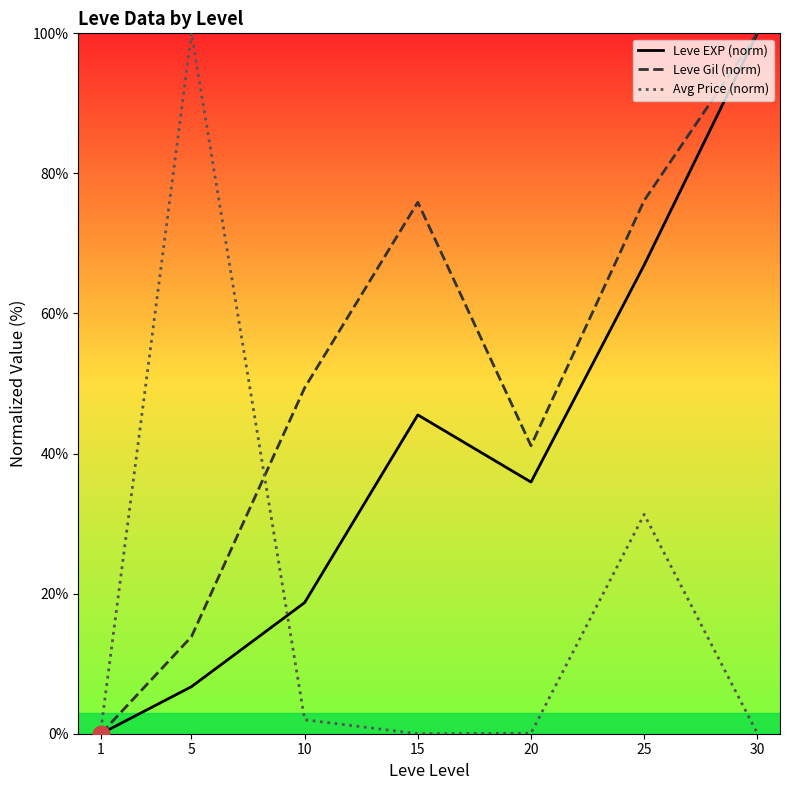

Reading left to right, what are all the values shown in this chart?

Leve EXP (norm): 0.0	6.7	18.7	45.5	35.9	66.9	100.0
Leve Gil (norm): 0.0	13.9	49.4	75.9	41.1	76.1	100.0
Avg Price (norm): 0.6	100.0	2.0	0.0	0.1	31.3	0.0